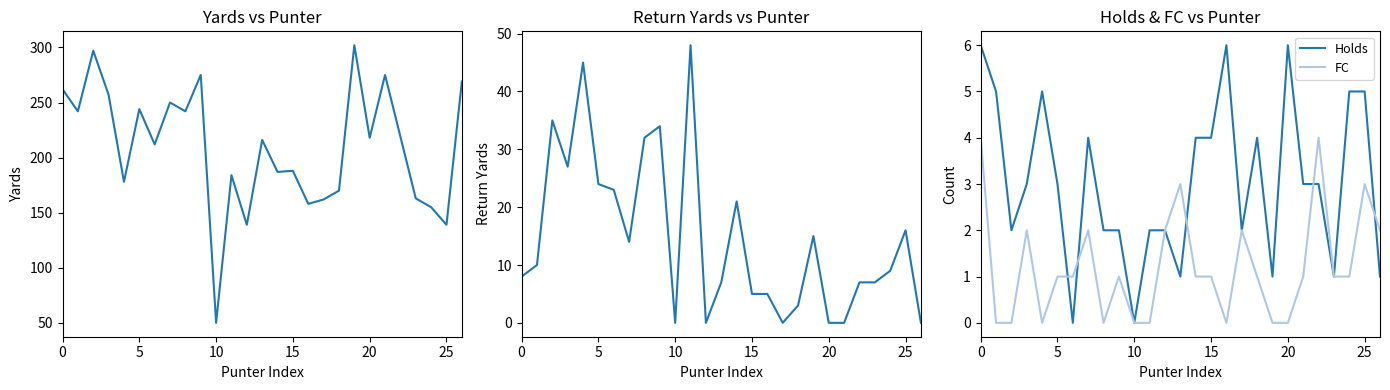

What is the spread (max minus min) of values at 23?

162